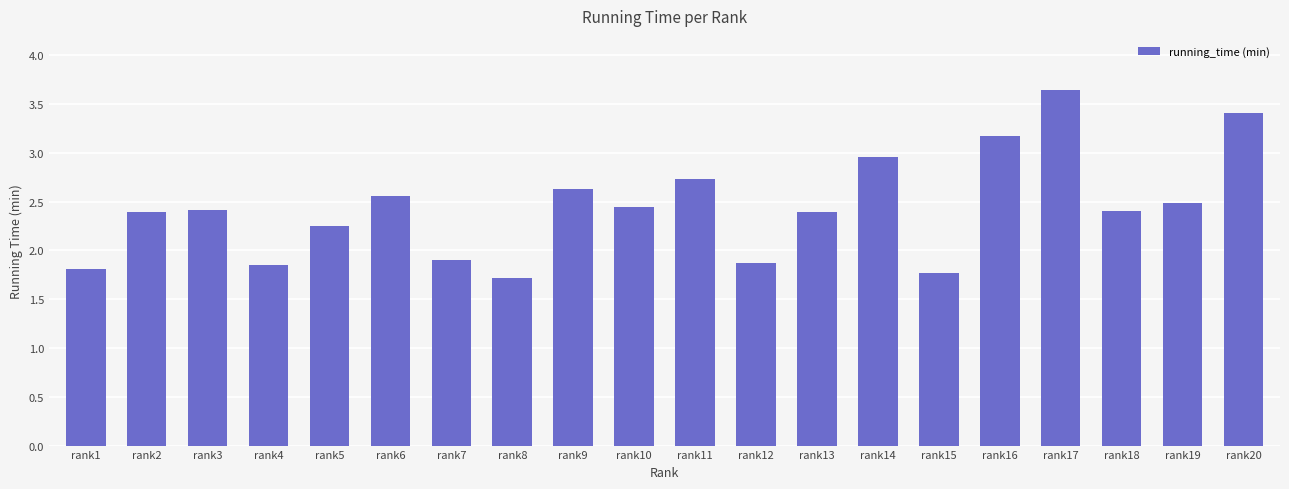

Count the number of values greater than 2.

14